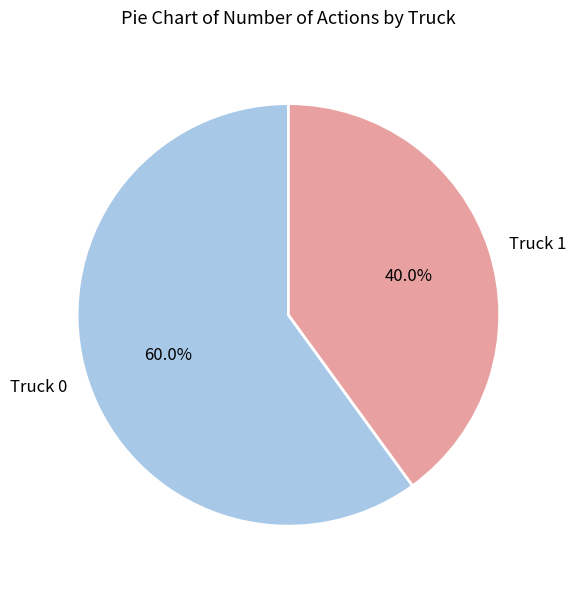

To the nearest percent, what is the difference between the largest and smallest slice percentages?

20%